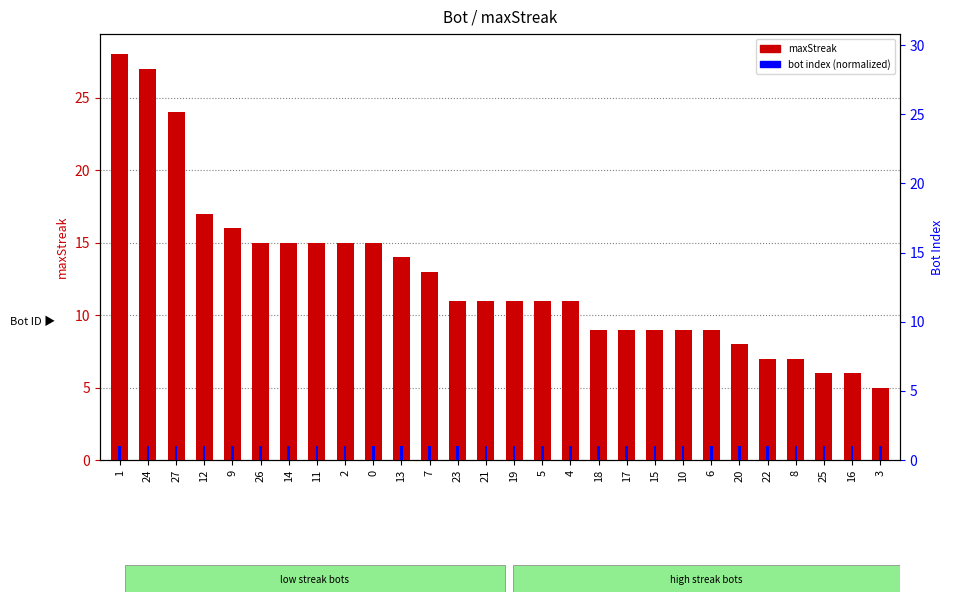

Is it true that bot index (normalized) equals 1 at 6?

True